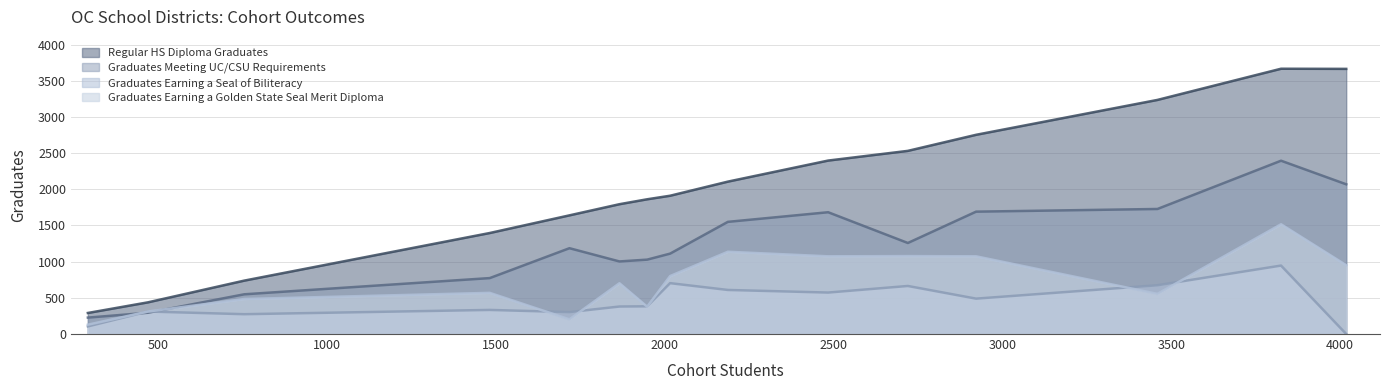

What is the approximate value of Graduates Earning a Seal of Biliteracy at Los Alamitos Unified, to the nearest 100?

300